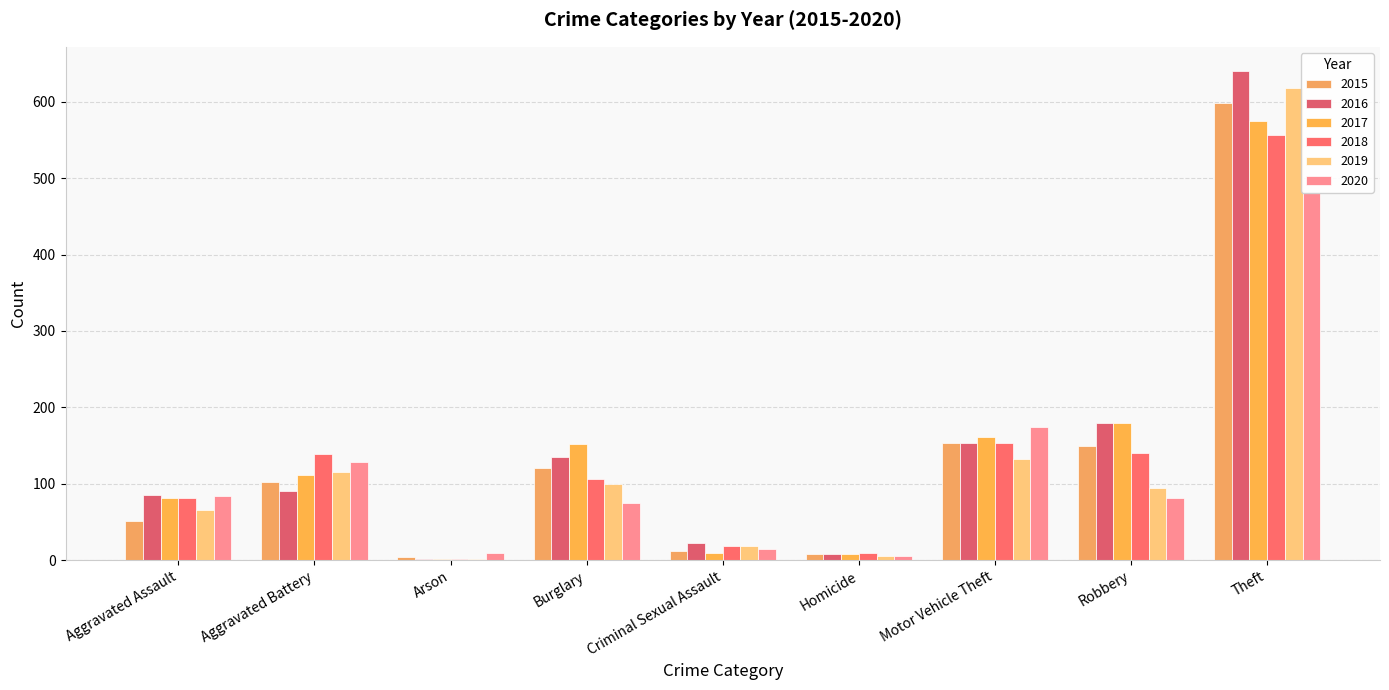

How many series are shown in this chart?

6